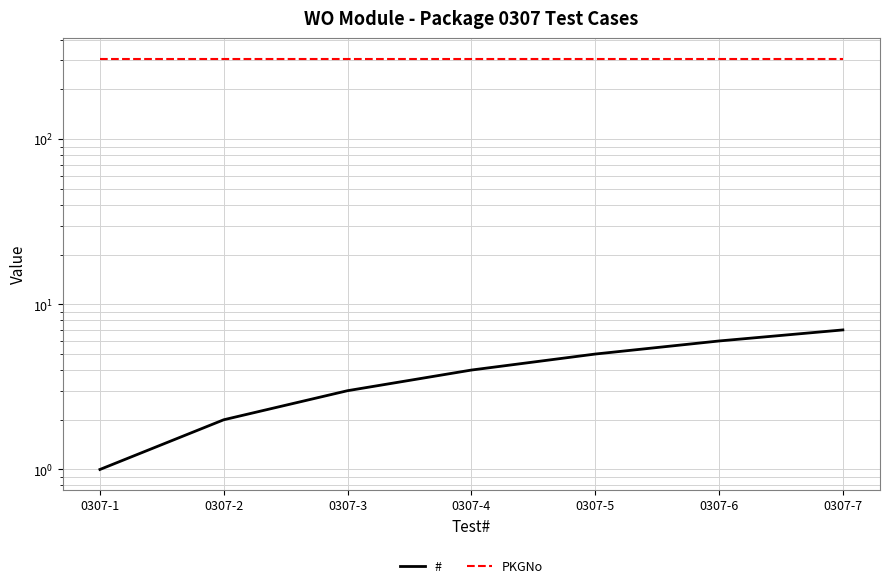

Which series has the largest total across all categories?

PKGNo